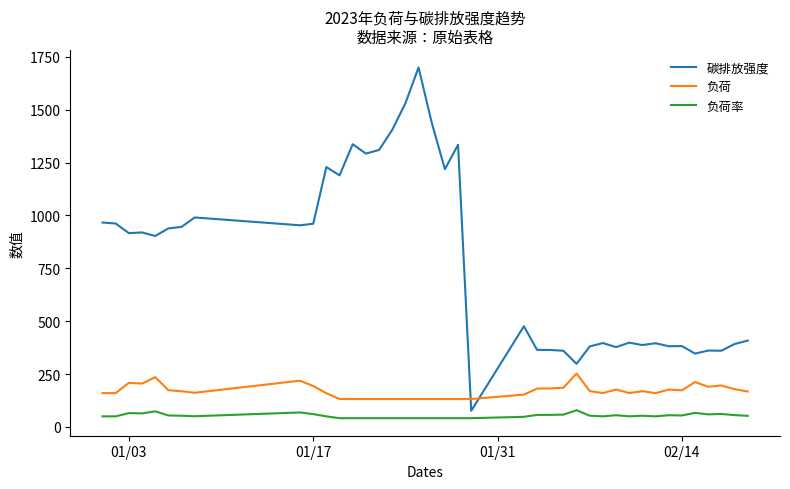

Rank the series by their average value, from lowest to highest.

负荷率, 负荷, 碳排放强度